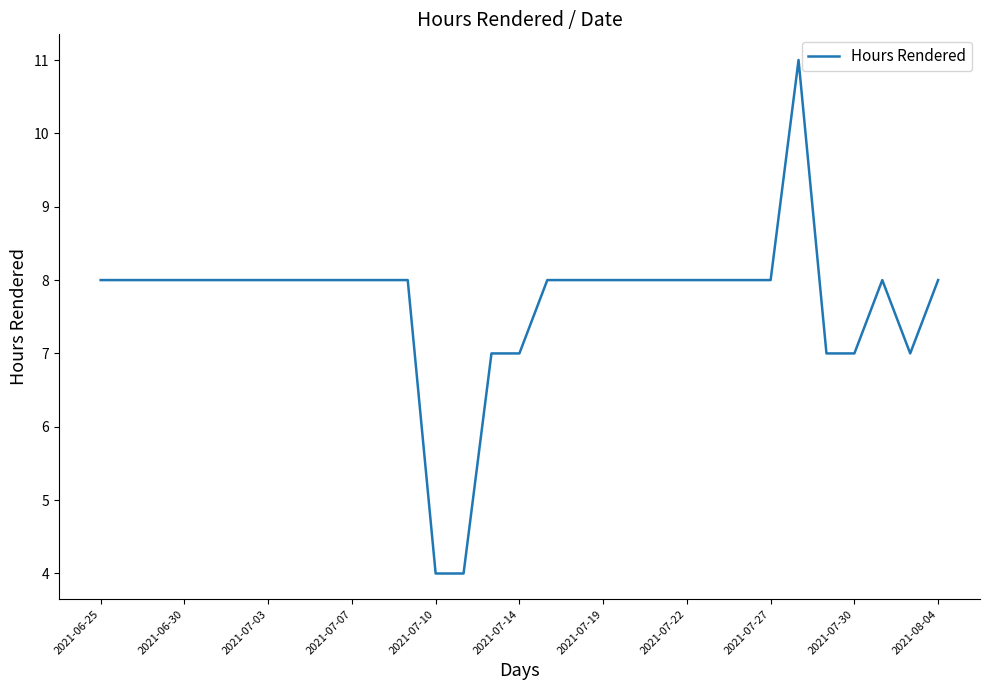

What is the difference between the maximum and minimum values?

7